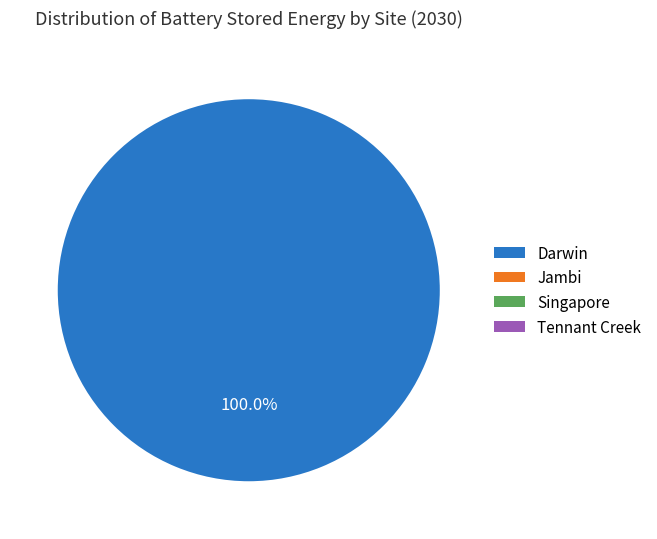

What is the change in value from Darwin to Jambi?

-4232509.5